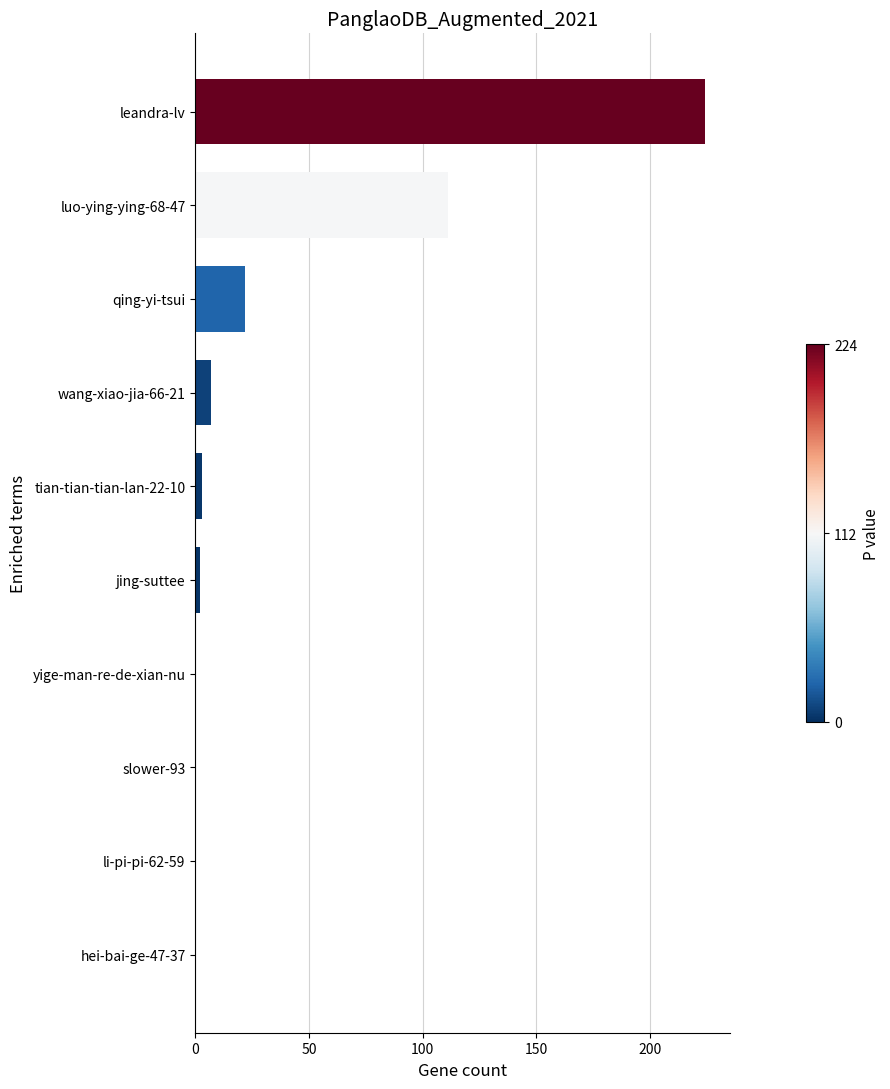

The value at leandra-lv is 382. True or false?

False